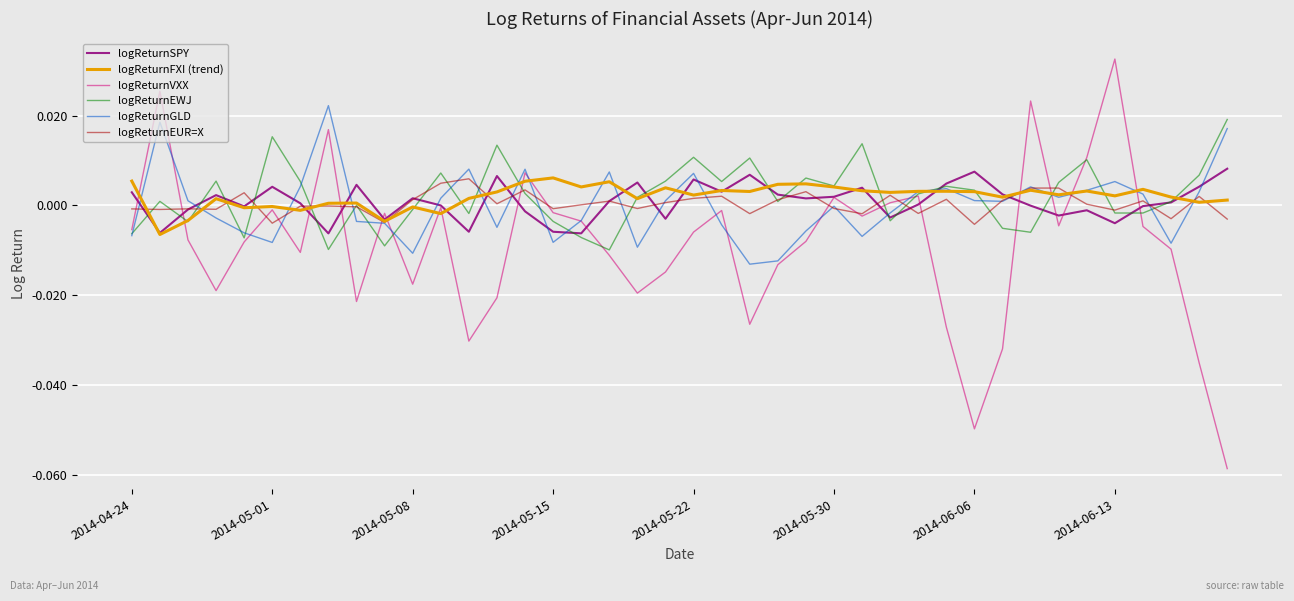

True or false: logReturnSPY has more than 2 interior local peaks.

True